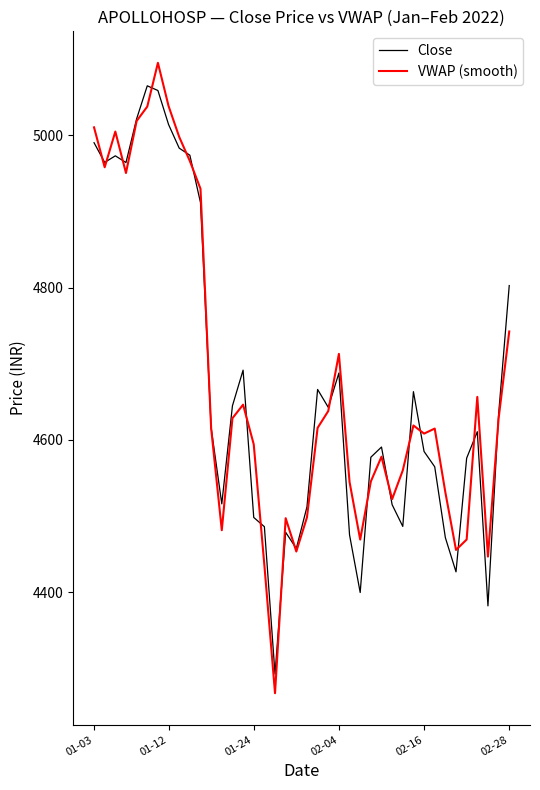

At how many categories does at least one series exceed 4501?

33